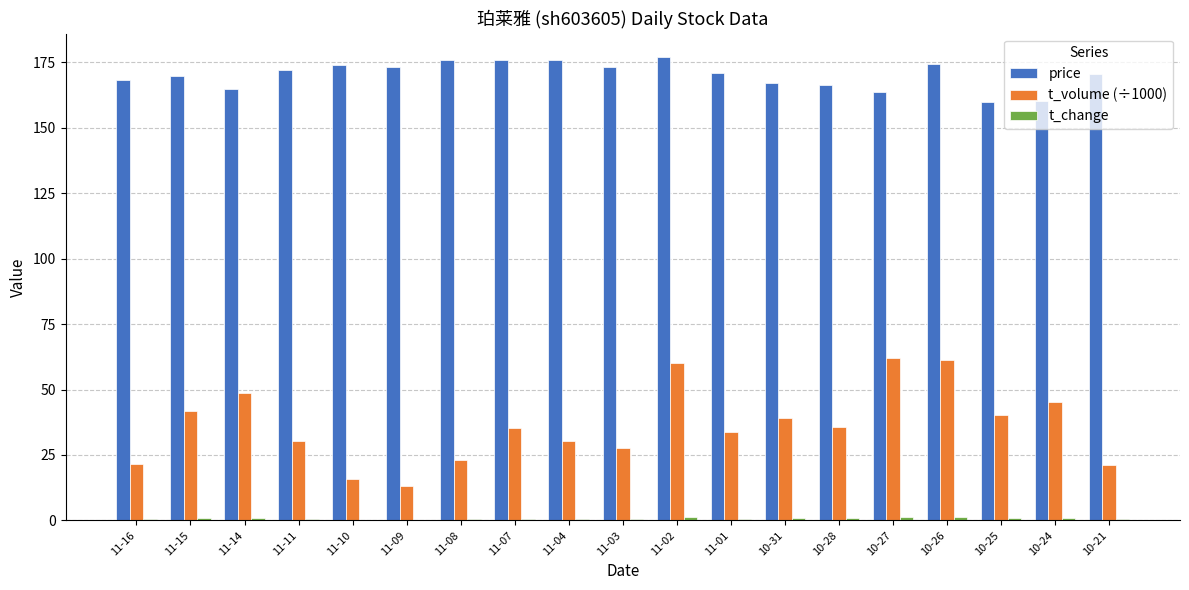

Are the bars grouped side by side (vs. stacked)?

Yes